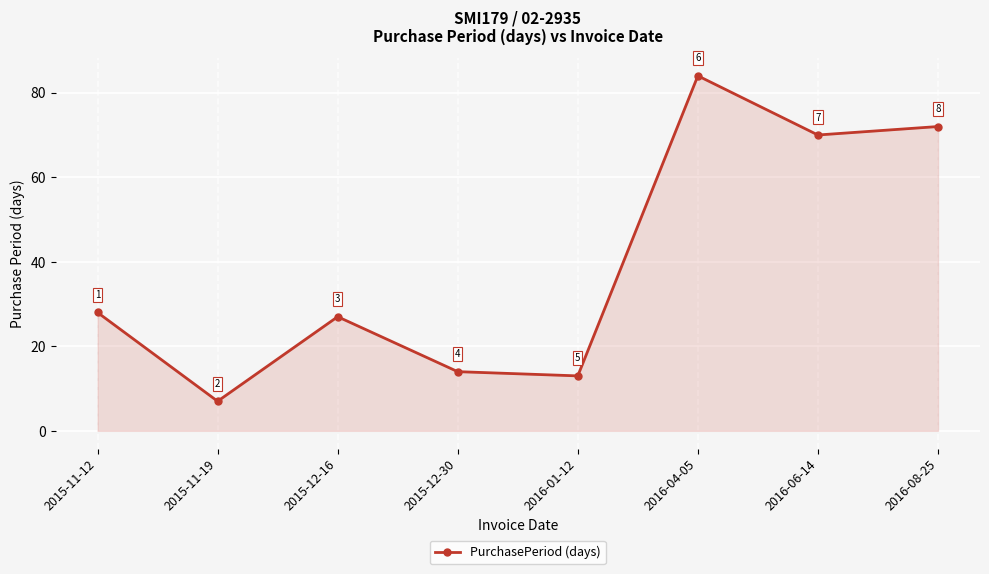

The value at 2015-11-19 is 4. True or false?

False